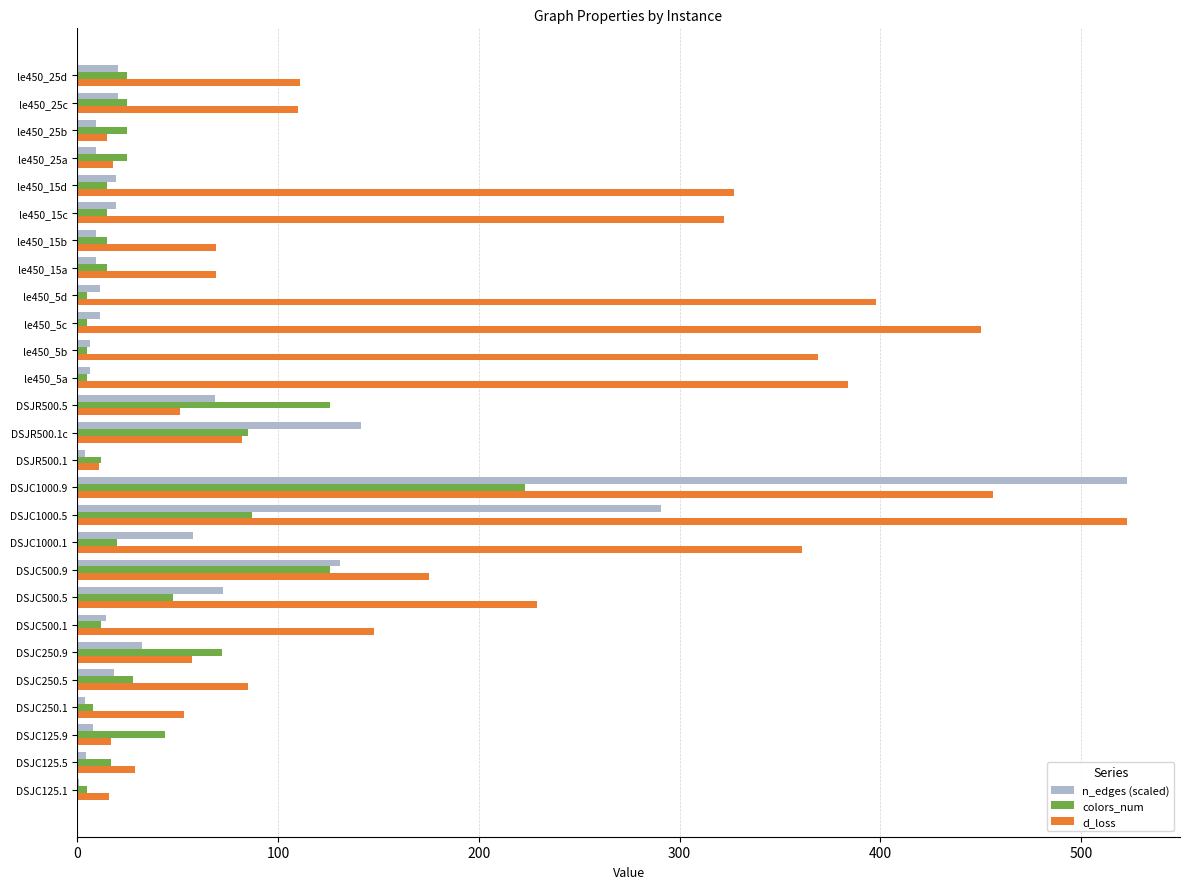

Is the value of colors_num at DSJC250.5 greater than the value of n_edges (scaled) at le450_5b?

Yes